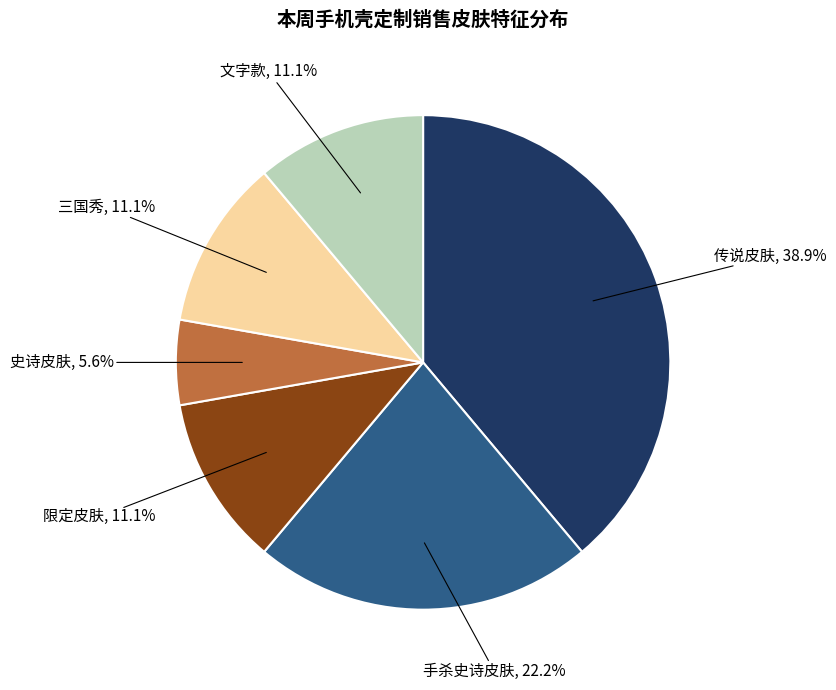

Is there a majority slice in this chart?

No